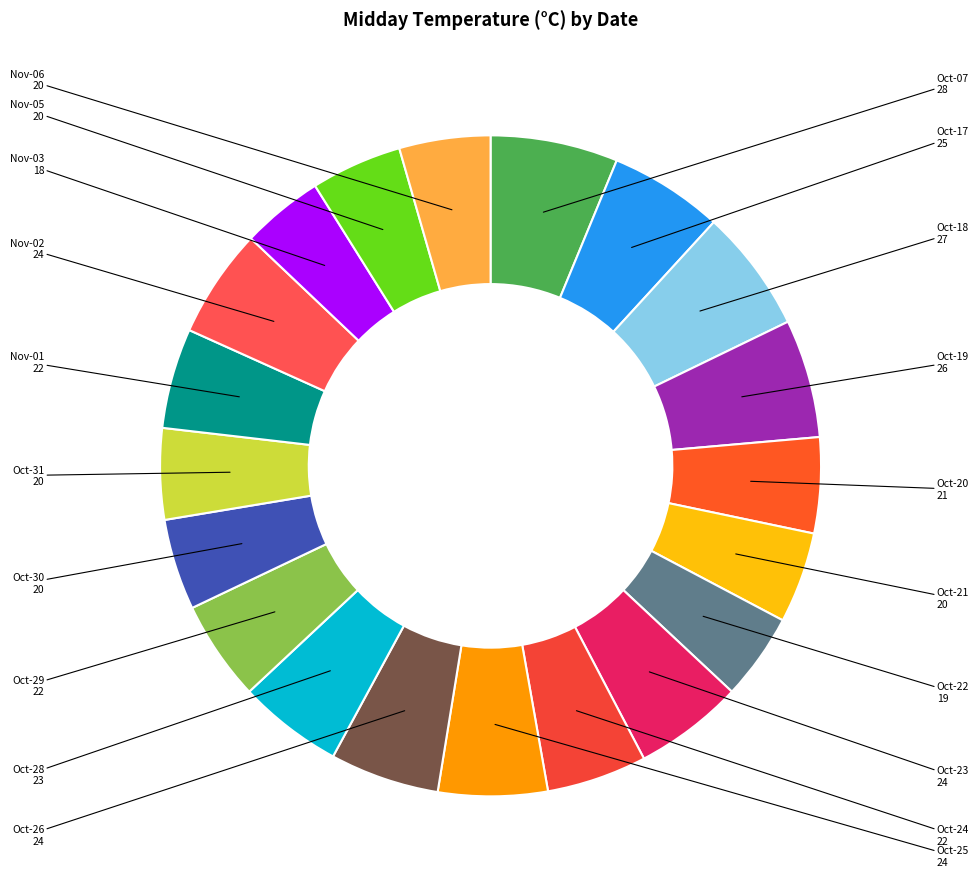

How many slices are in this pie chart?

20